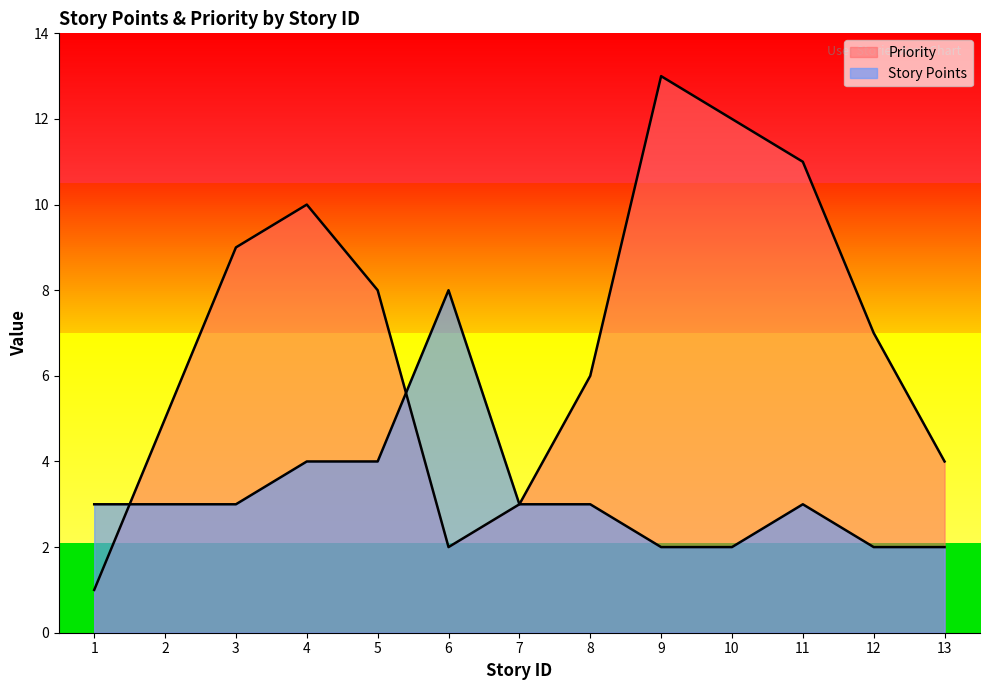

What is the sum of the Priority values at 2 and 1?

6